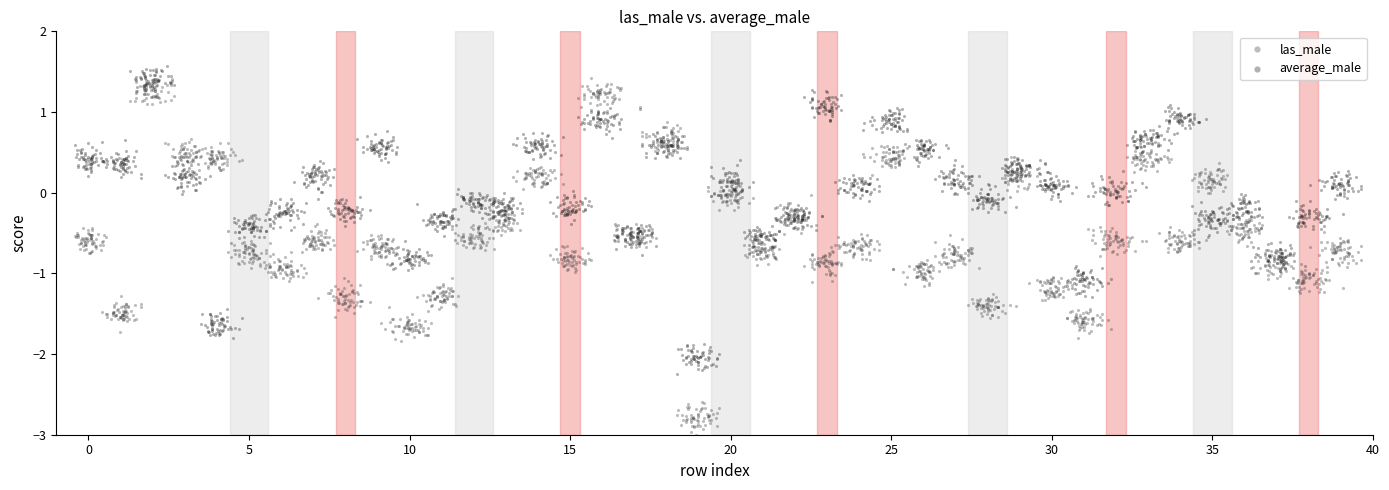

Which series reaches the maximum Y coordinate?

average_male